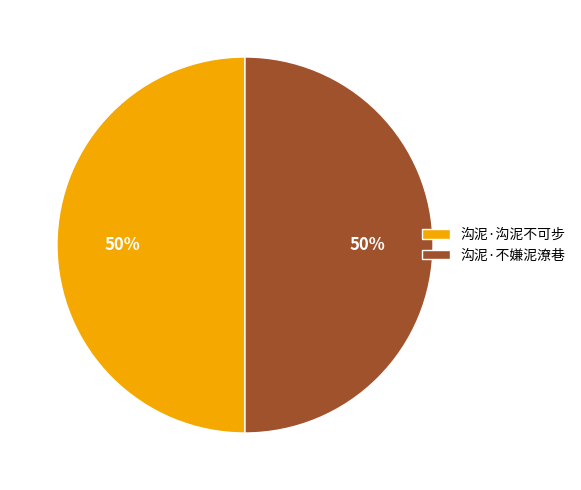

What percentage is the 沟泥·沟泥不可步 slice, to the nearest percent?

50%